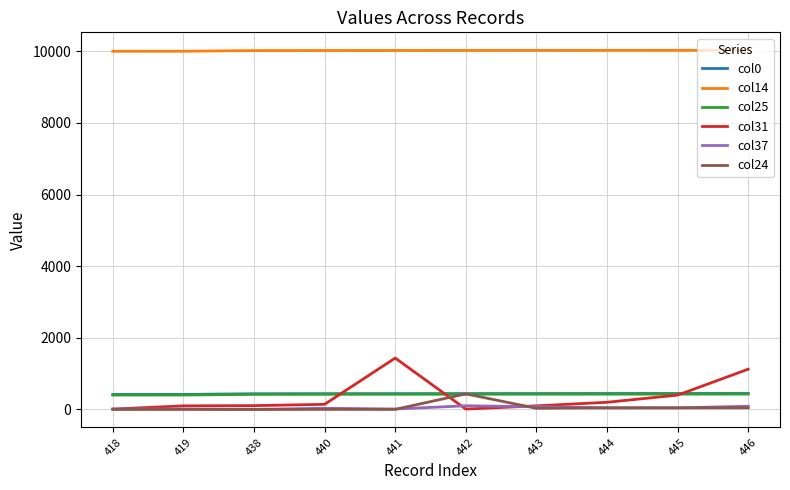

Does the chart have visible grid lines?

Yes